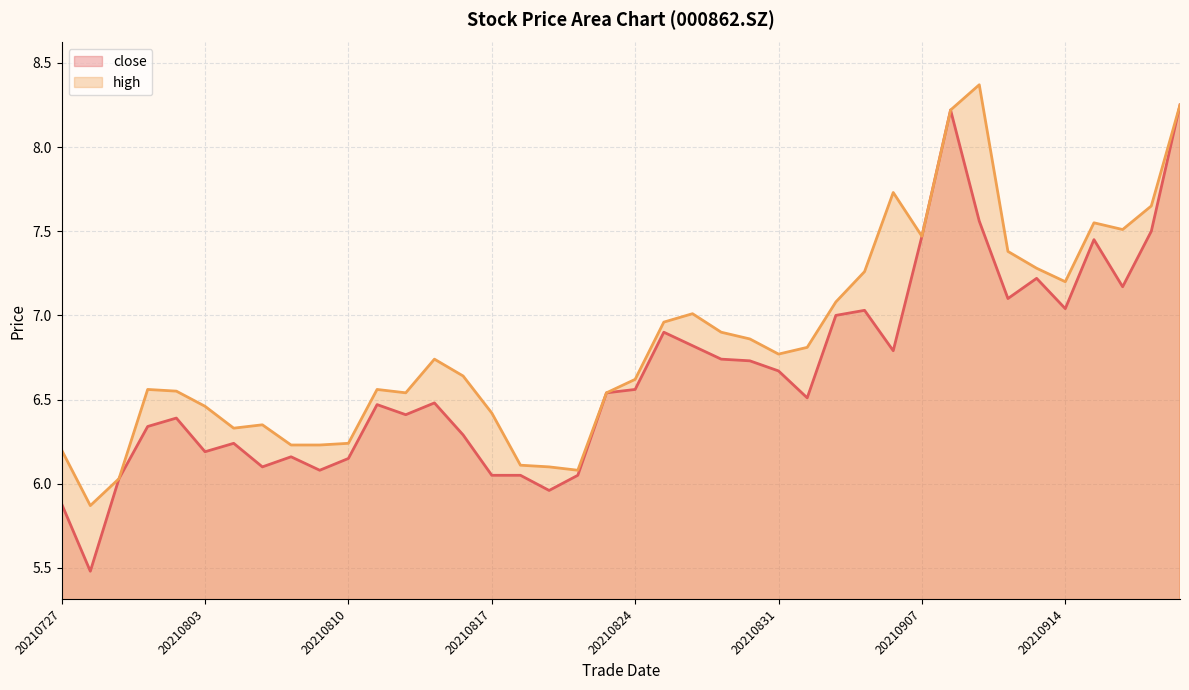

How many lines are shown in the chart?

2